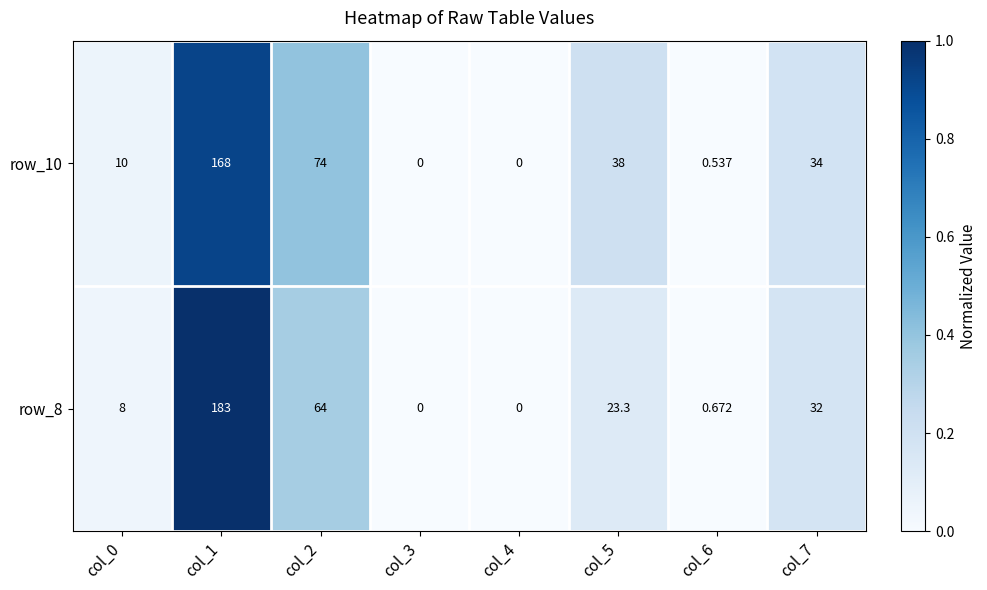

At col_1, list the series in order from smallest to largest.

row_10, row_8